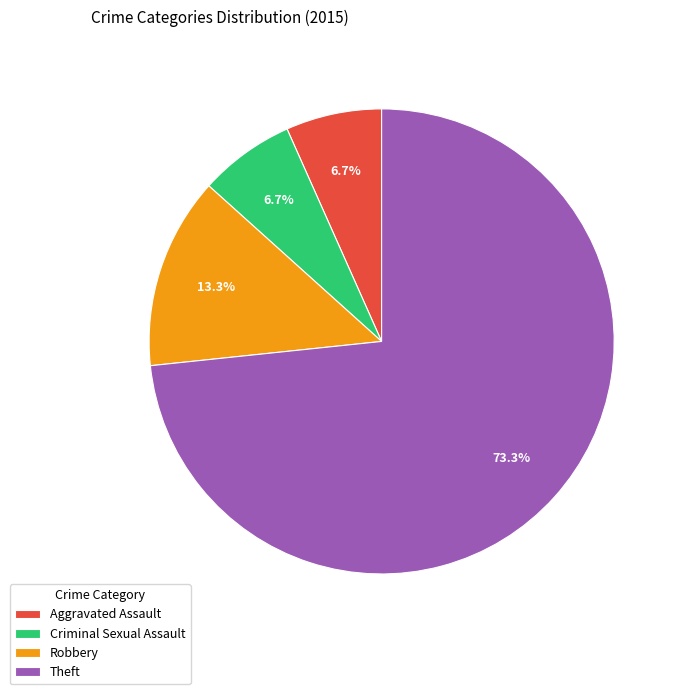

Combined, do Aggravated Assault and Criminal Sexual Assault account for over 50%?

No